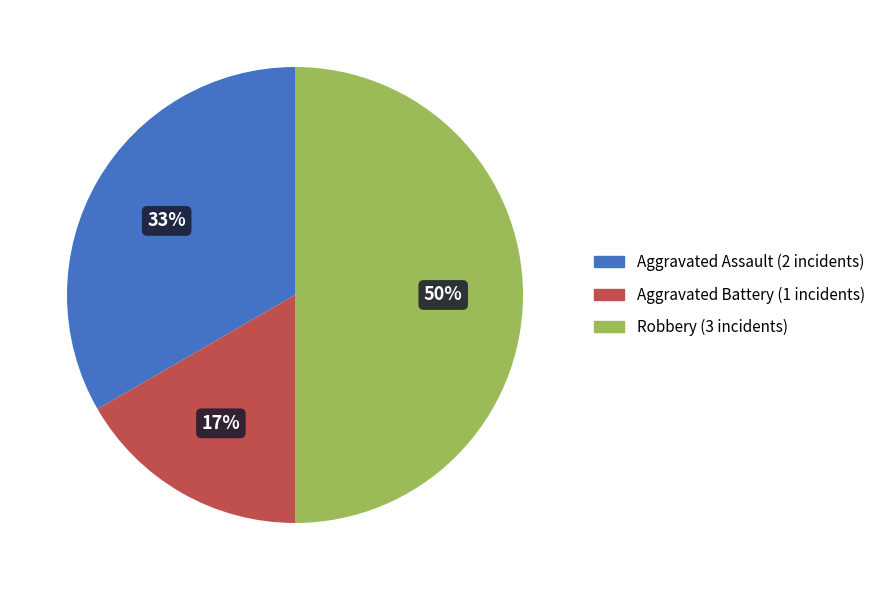

To the nearest percent, what percentage of the pie is Aggravated Assault?

33%